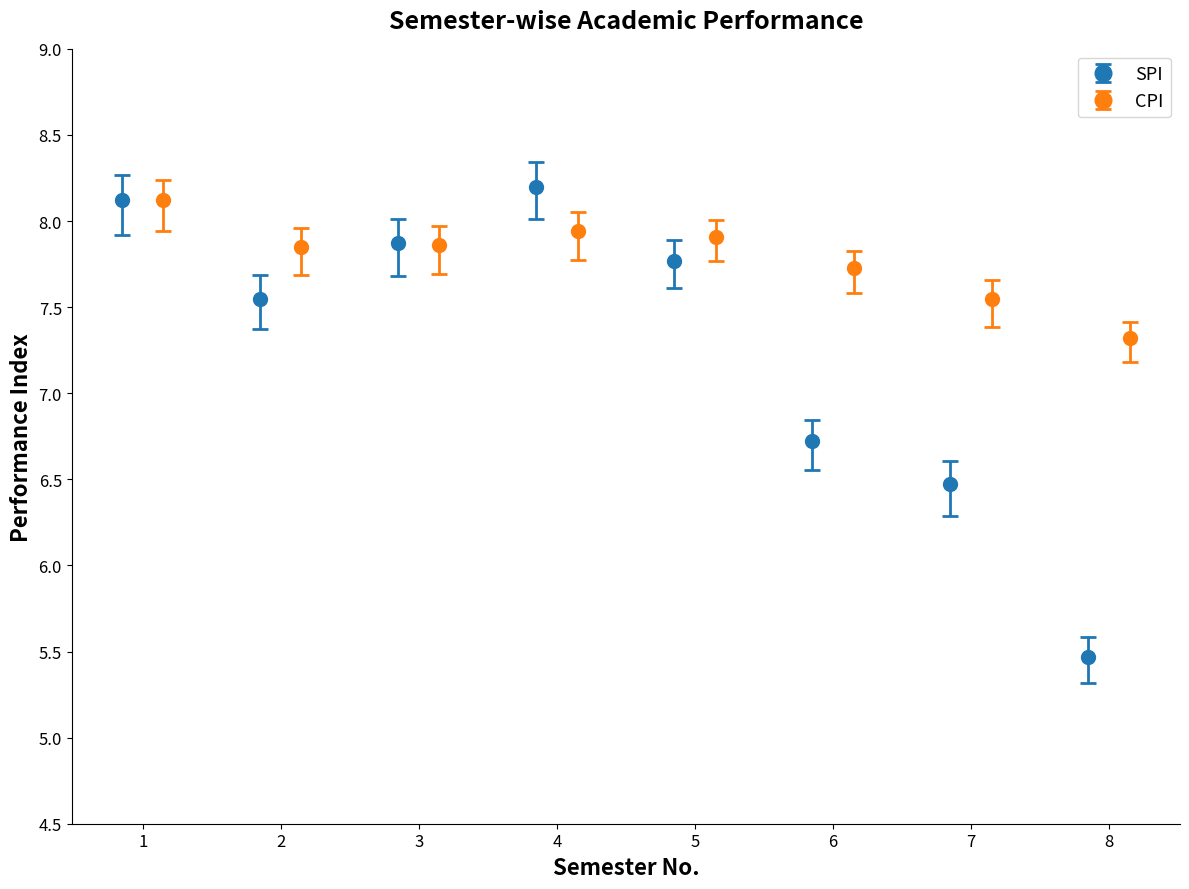

Reading left to right, list all the values displayed in this chart.

SPI: 8.1	7.5	7.9	8.2	7.8	6.7	6.5	5.5
CPI: 8.1	7.8	7.9	7.9	7.9	7.7	7.5	7.3